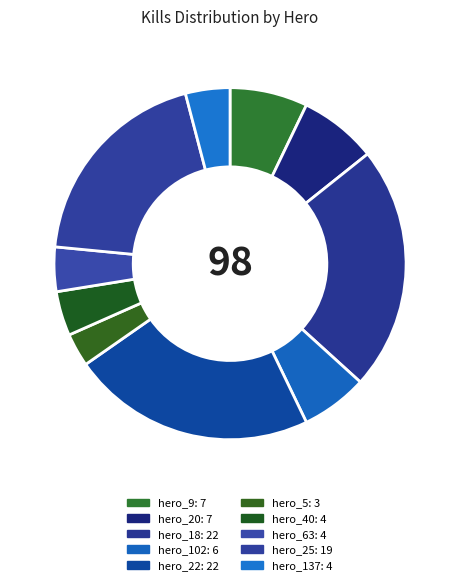

To the nearest percent, what is the combined percentage of hero_40 and hero_63?

8%